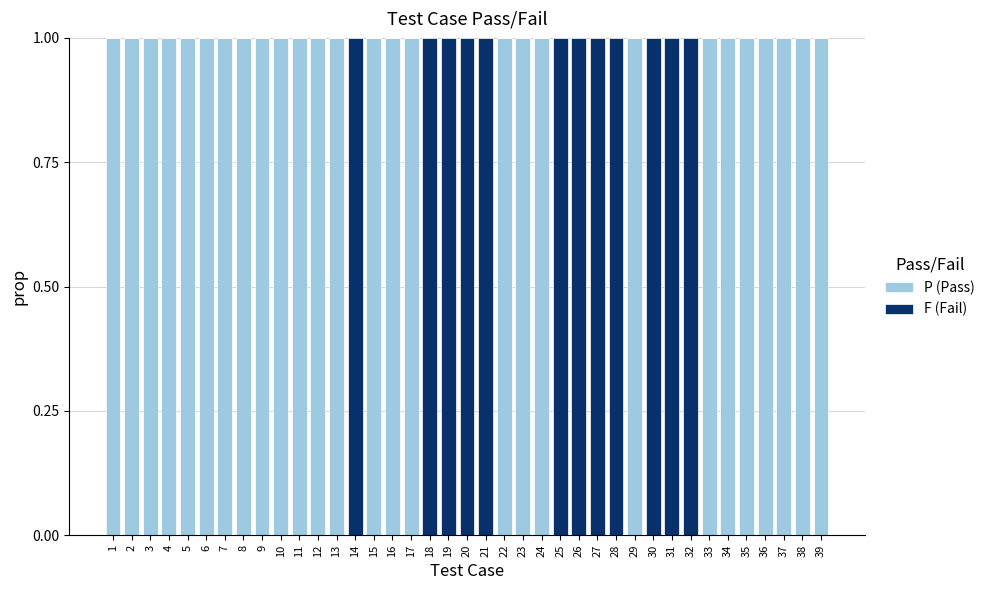

The value of P (Pass) at 21 is 0. True or false?

True